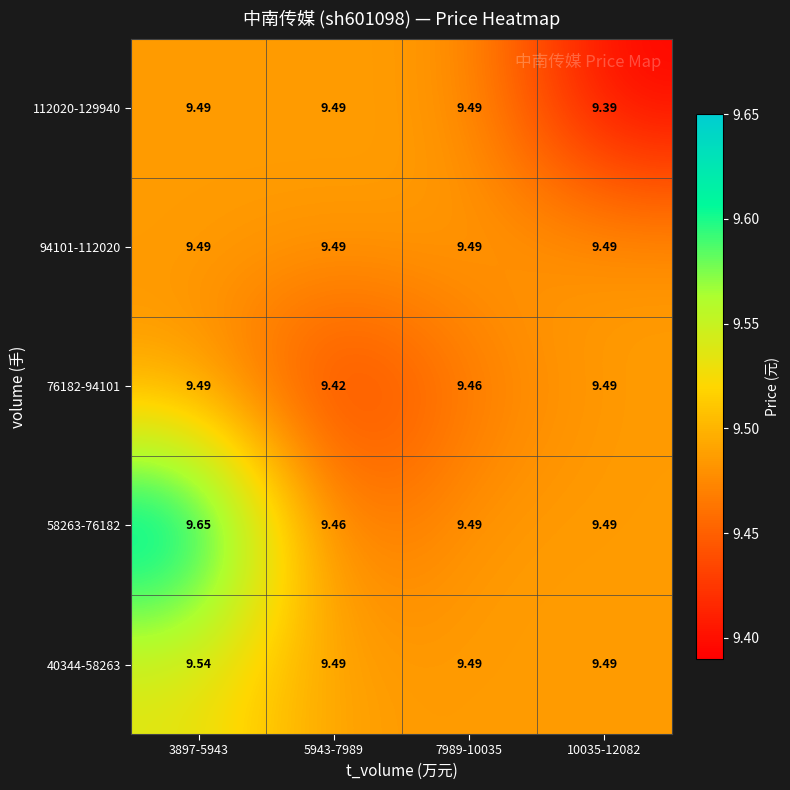

What is the minimum value shown in the chart?

9.4